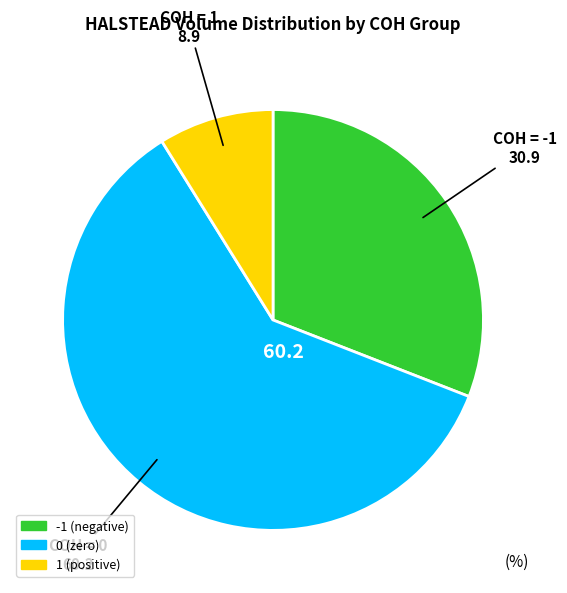

Is there a majority slice in this chart?

Yes